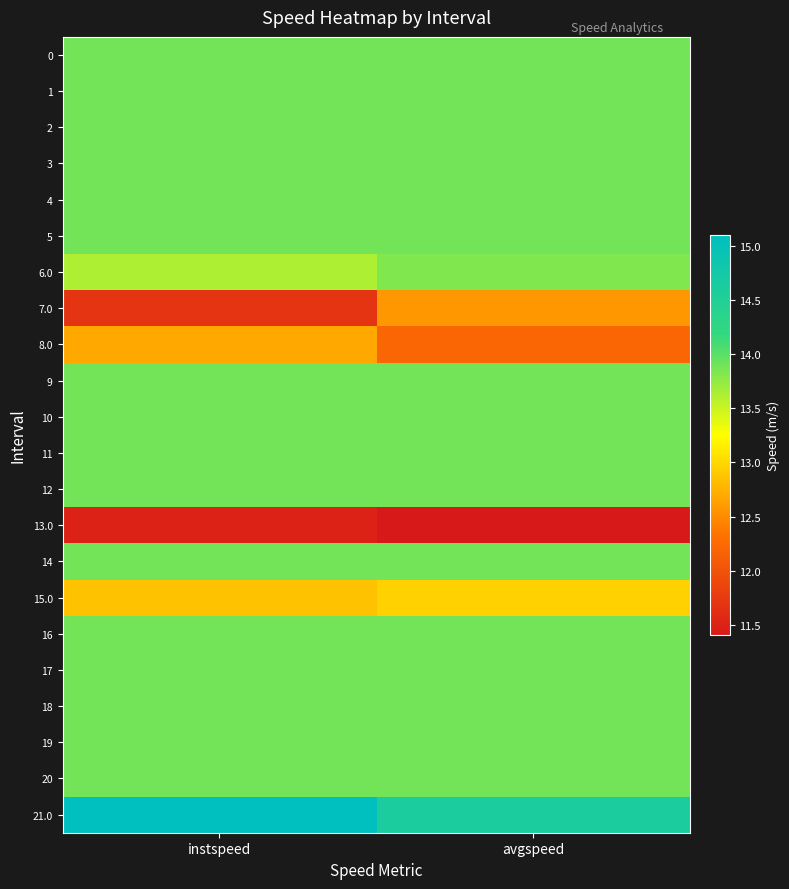

At which category is the sum across all series the highest?

avgspeed